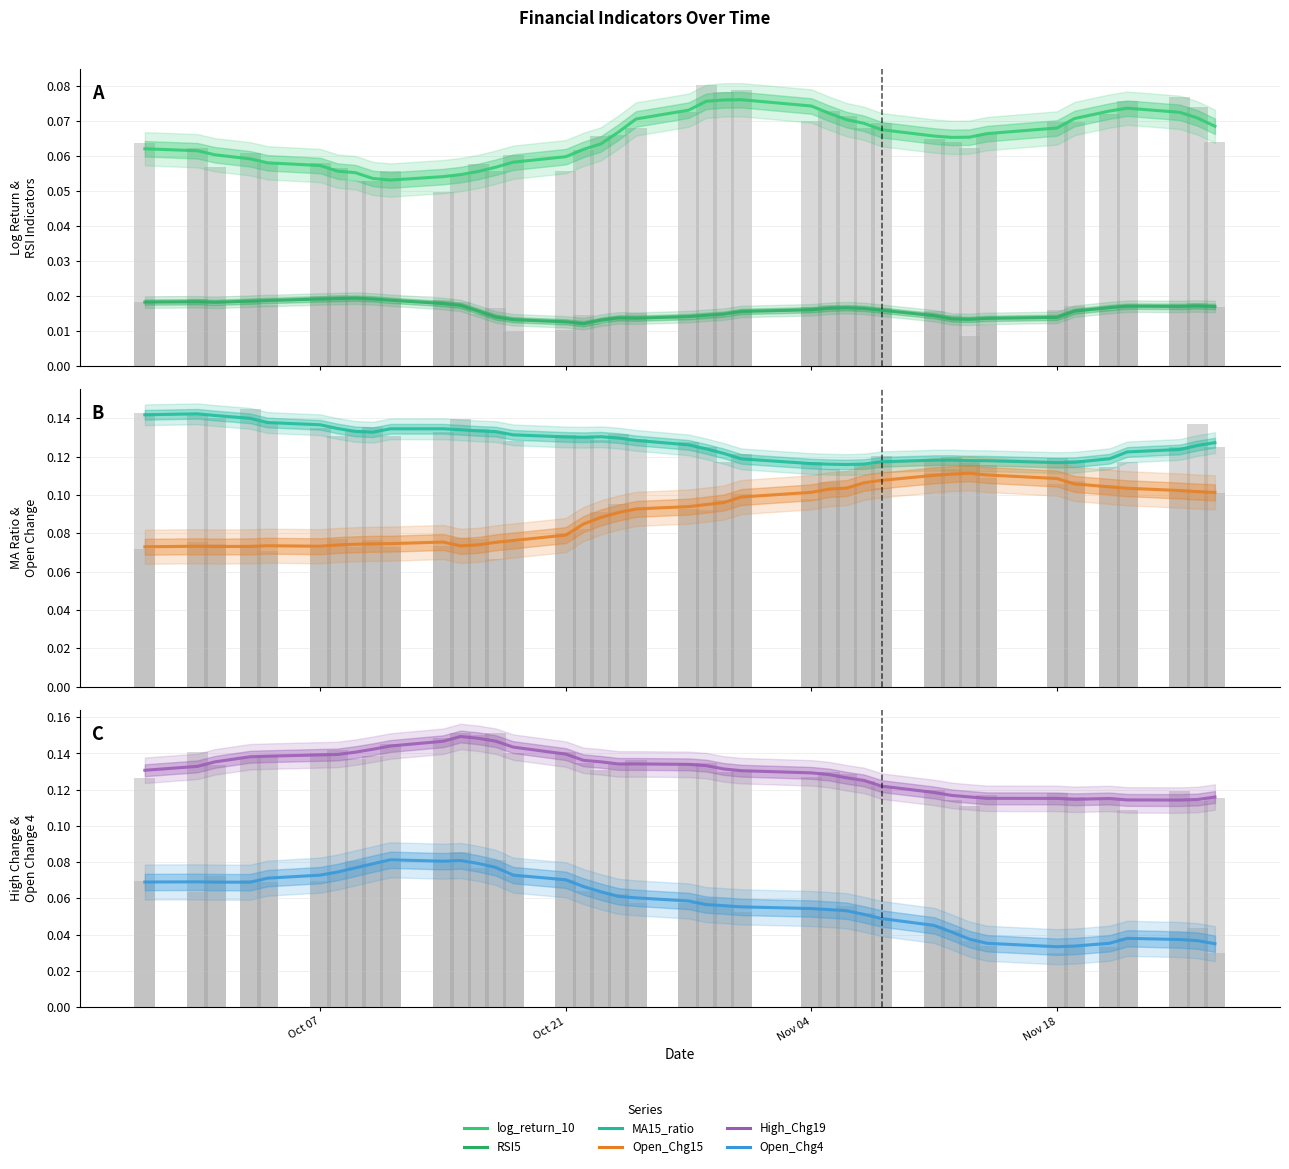

How many distinct data groups are displayed?

6